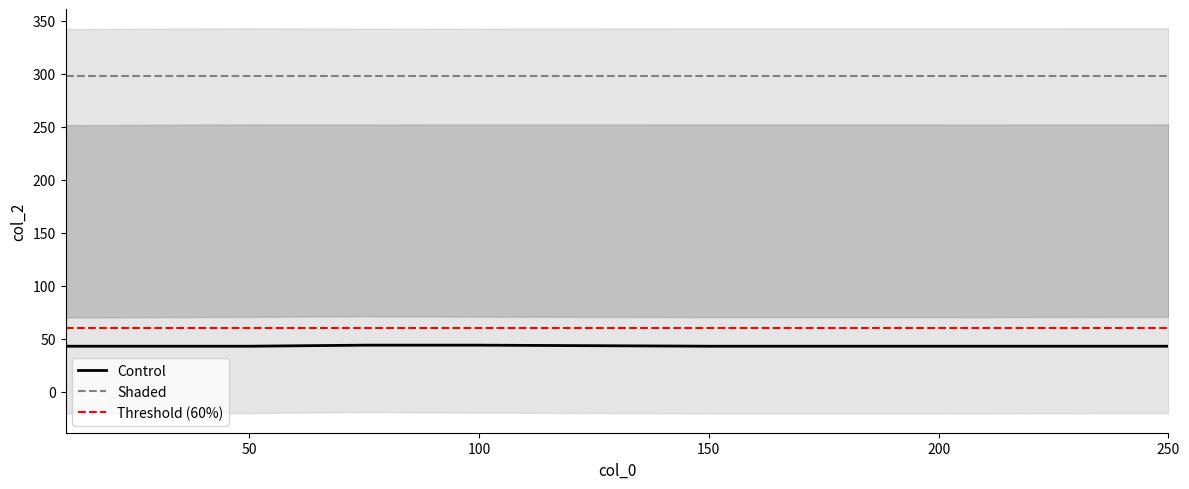

The value of Shaded at 200 is 160. True or false?

False